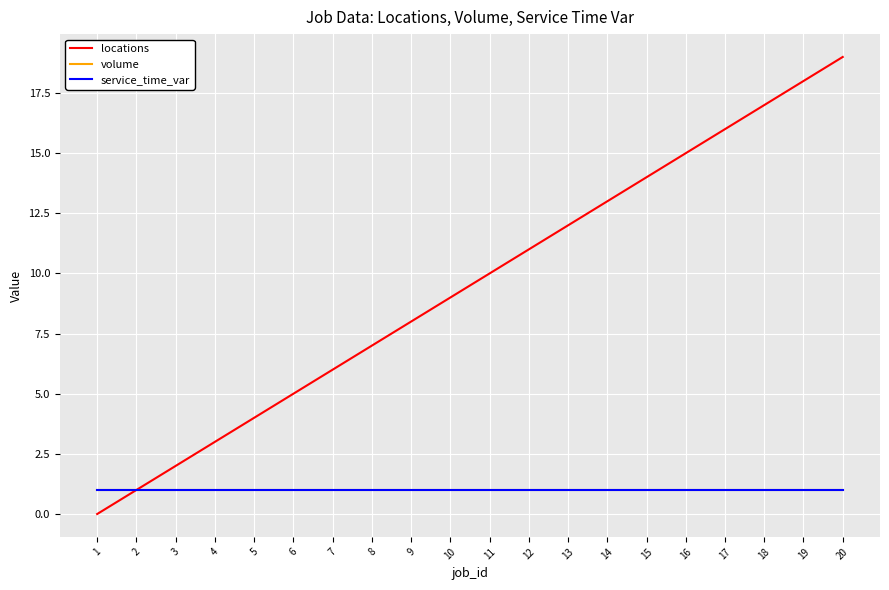

Does the chart have visible grid lines?

Yes